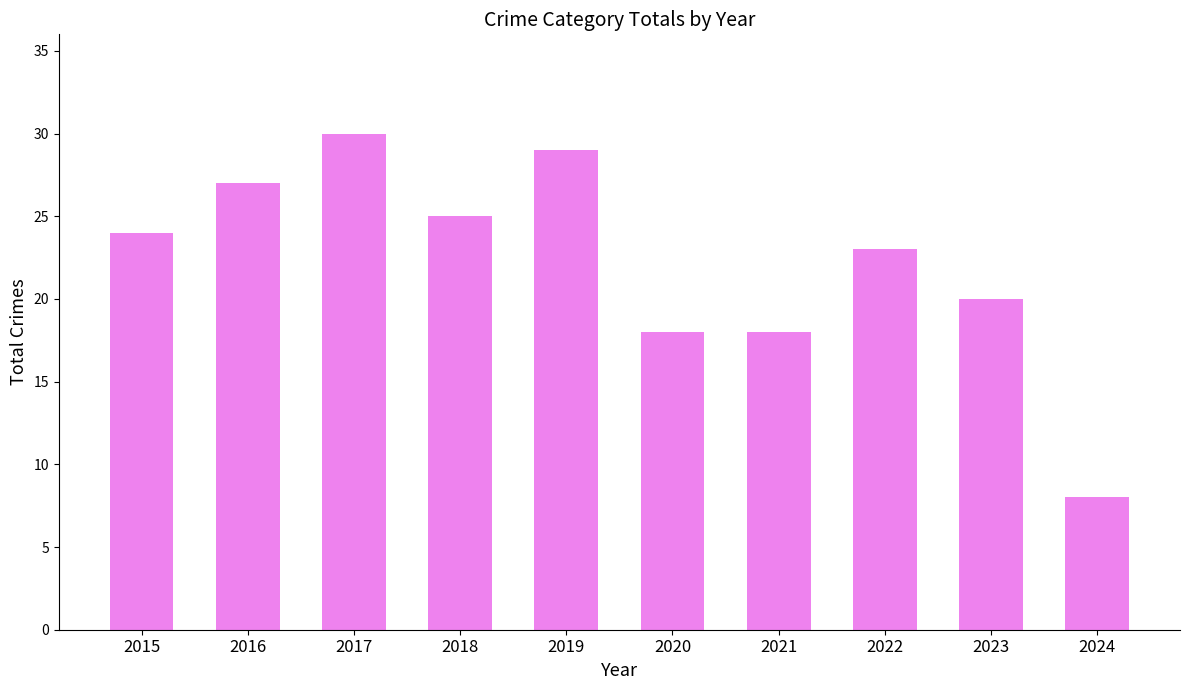

How many data points are less than 24?

5